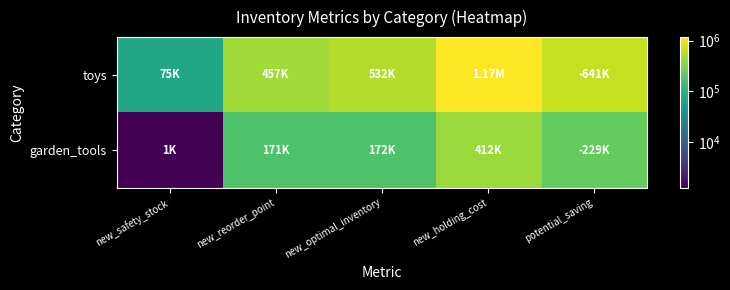

Rank the series by their maximum value, from highest to lowest.

toys, garden_tools